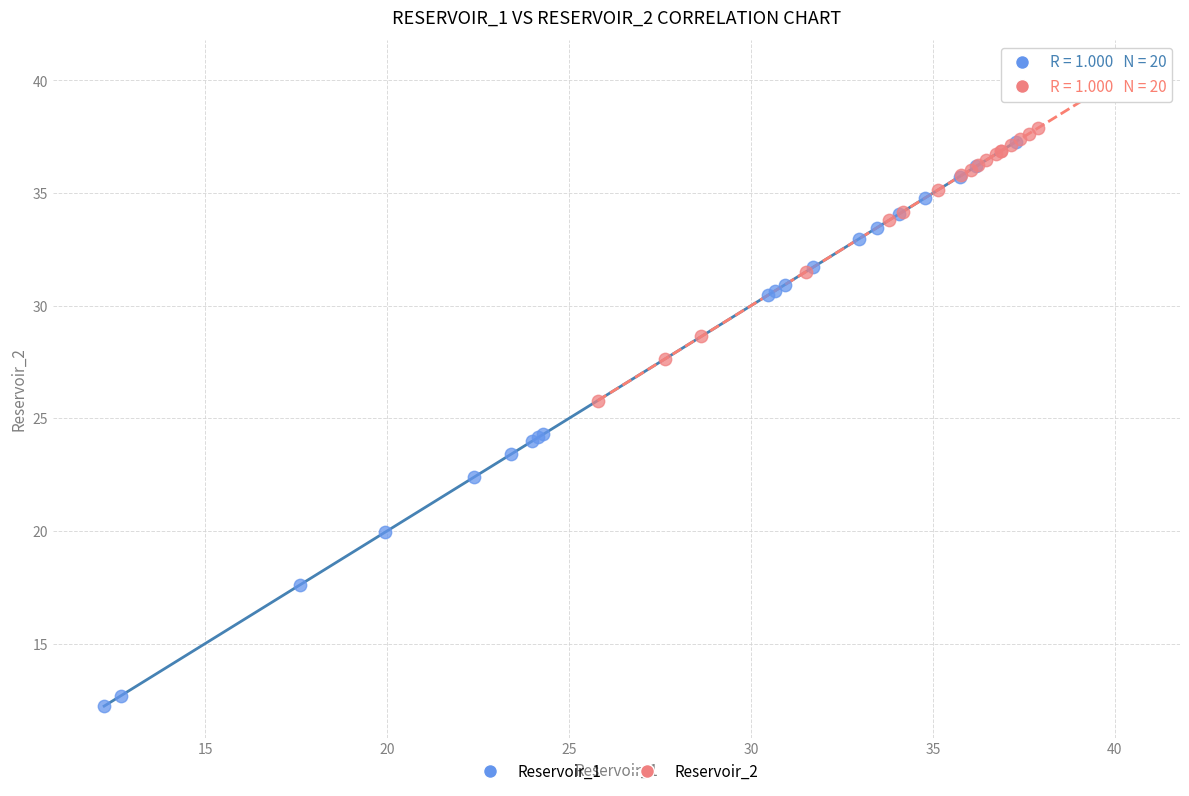

Which series reaches the minimum Y coordinate?

Reservoir_1